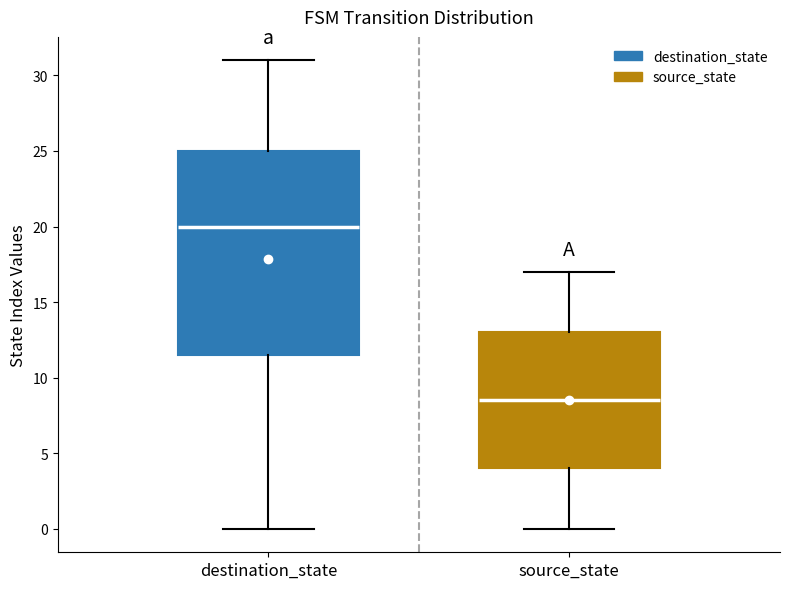

Reading left to right, read every box against the y-axis: the position of its median line, the range the box covers, and the ends of its whiskers. The values are not printed on the chart, so give them approximately, as read against the axis.

destination_state: median 20.0, box 11.5 to 25.0, whiskers 0.0 to 31.0
source_state: median 8.5, box 4.0 to 13.0, whiskers 0.0 to 17.0